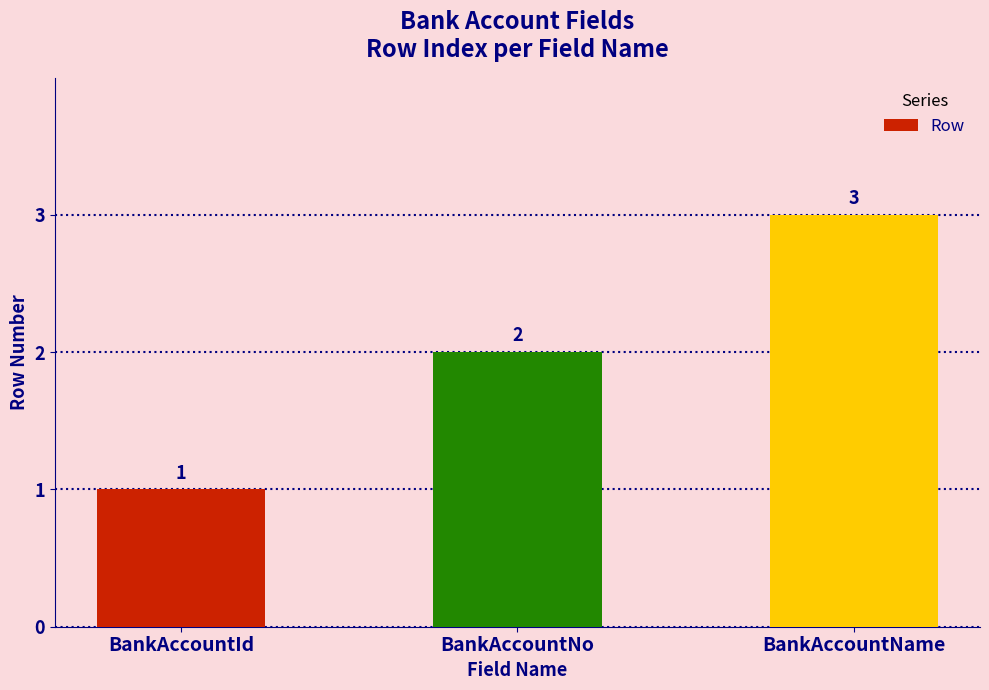

Is it true that the value at BankAccountNo is 2?

True